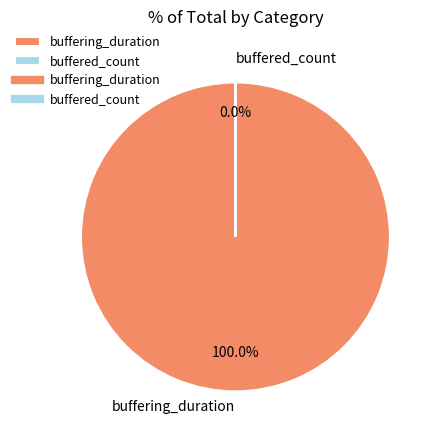

Which slice is the largest?

buffering_duration